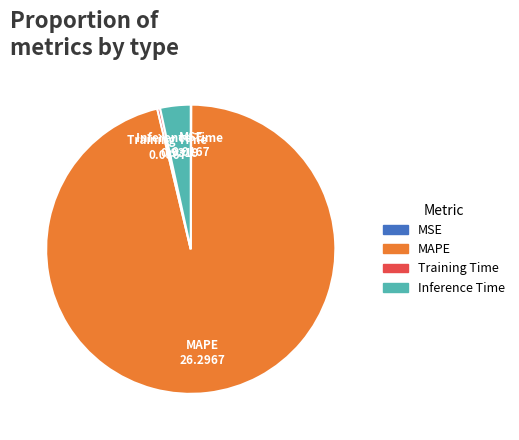

Which category accounts for the majority?

MAPE